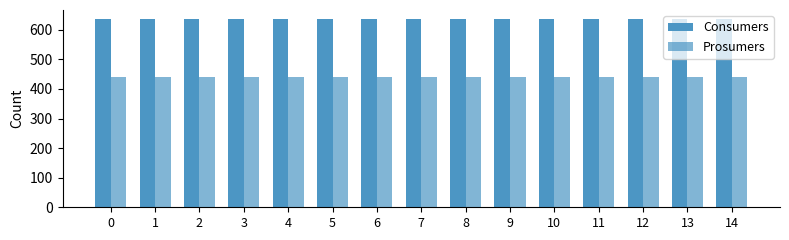

True or false: Consumers has a value of 255 at 14.

False